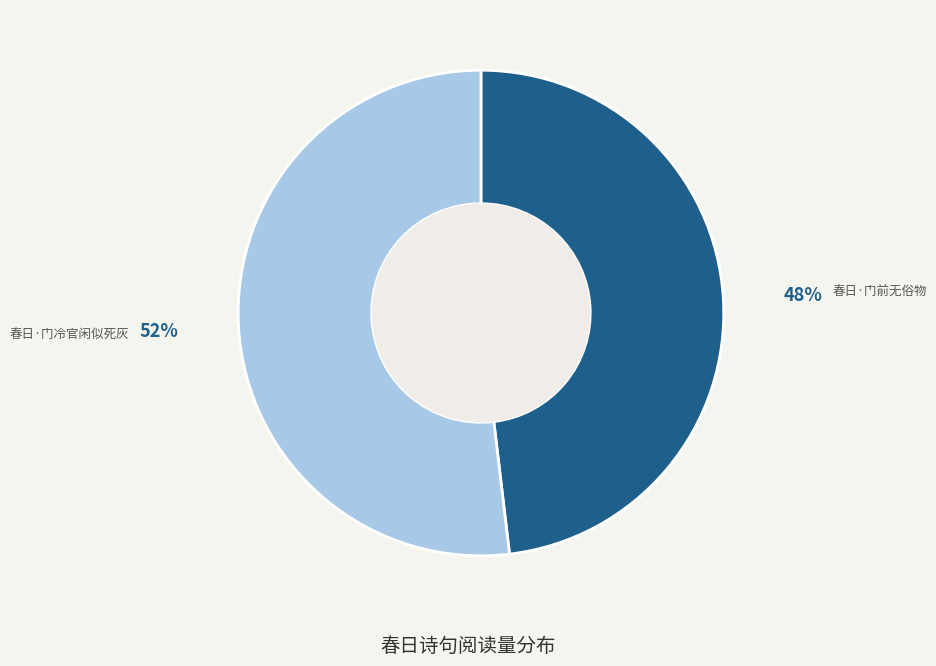

What is the smallest slice in the pie chart?

春日·门前无俗物